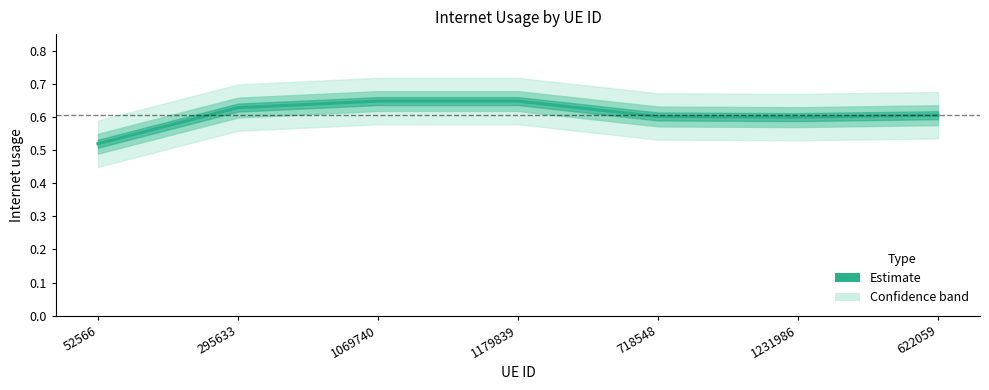

Count the values in the range 0 to 1.

7